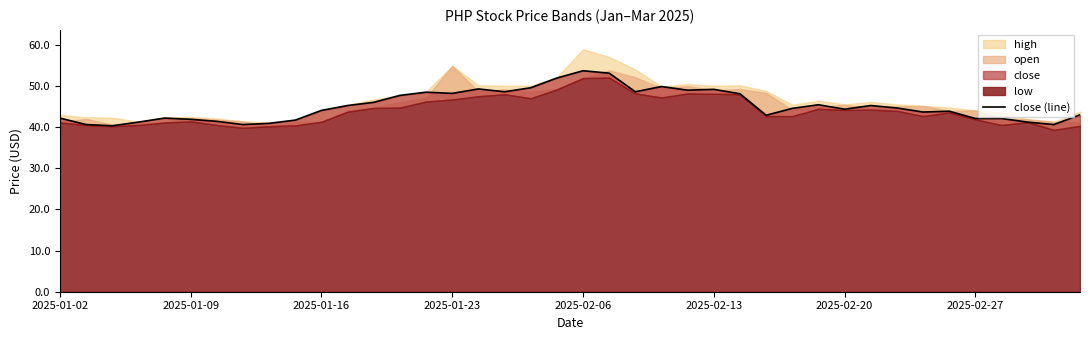

What is the average value?

45.2